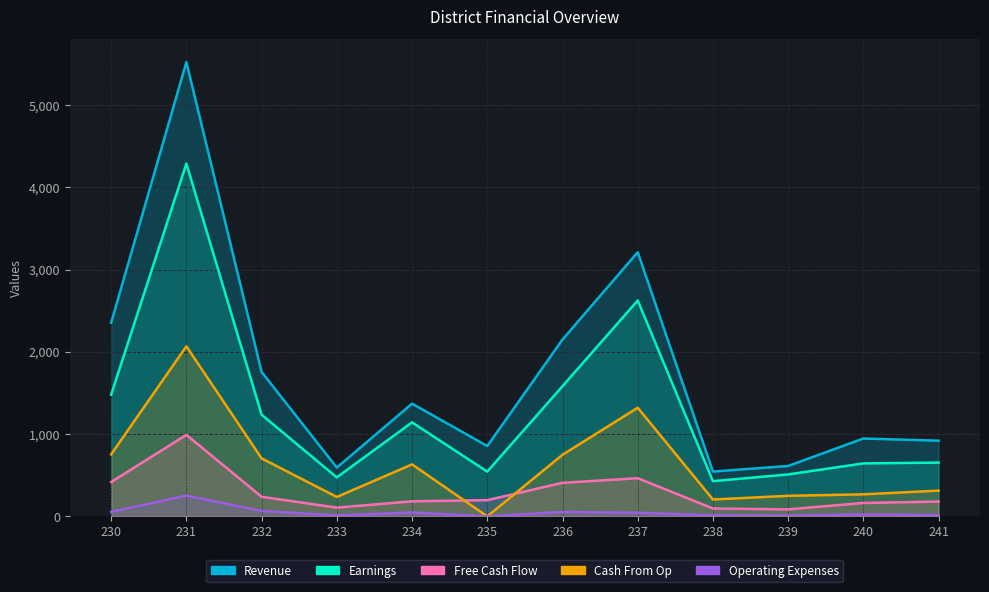

Where does the Earnings series first go above 1143?

230